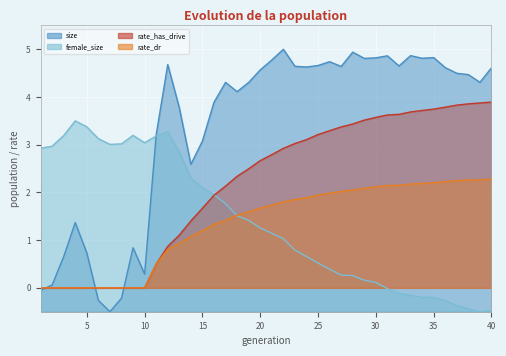

True or false: rate_has_drive has a value of -1.3 at 10.

False